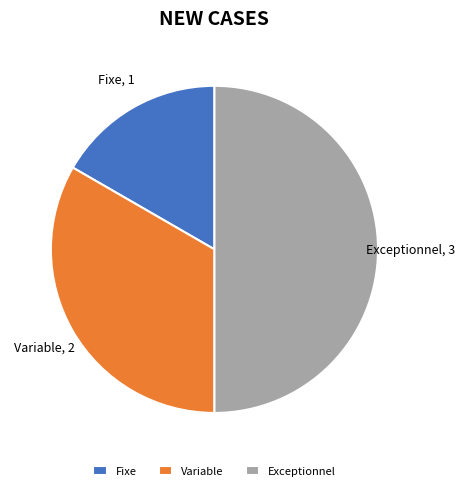

Approximately how many times larger is the value at Variable compared to Fixe?

2.0